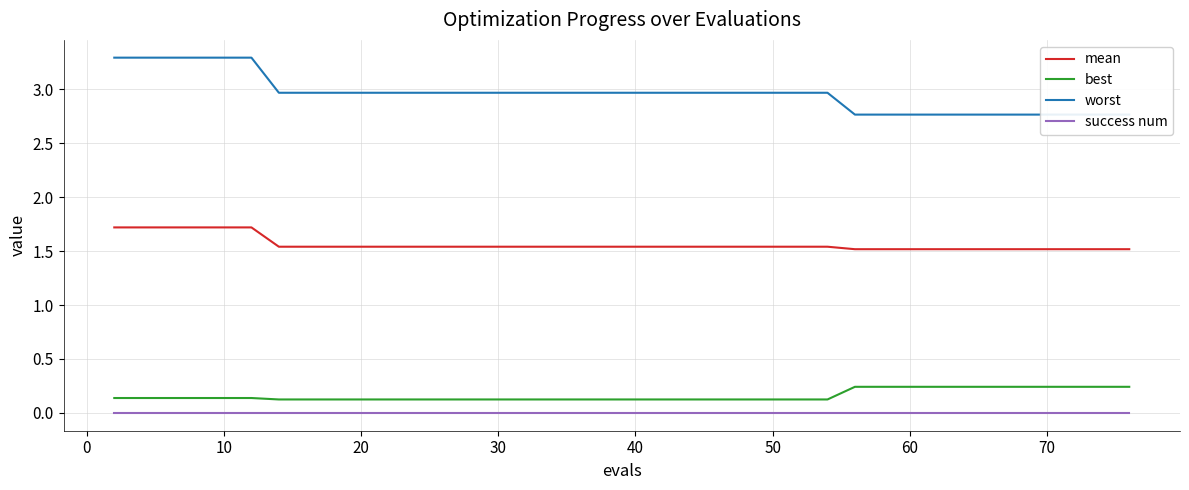

True or false: best and success num cross at least once.

False